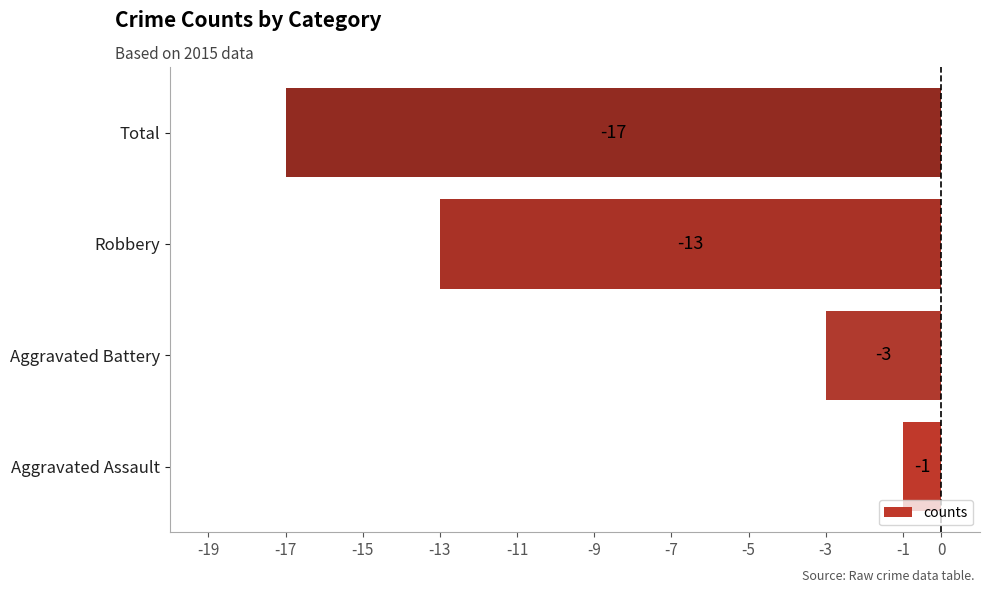

Reading bottom to top, extract all data points from this chart.

Aggravated Assault=-1	Aggravated Battery=-3	Robbery=-13	Total=-17